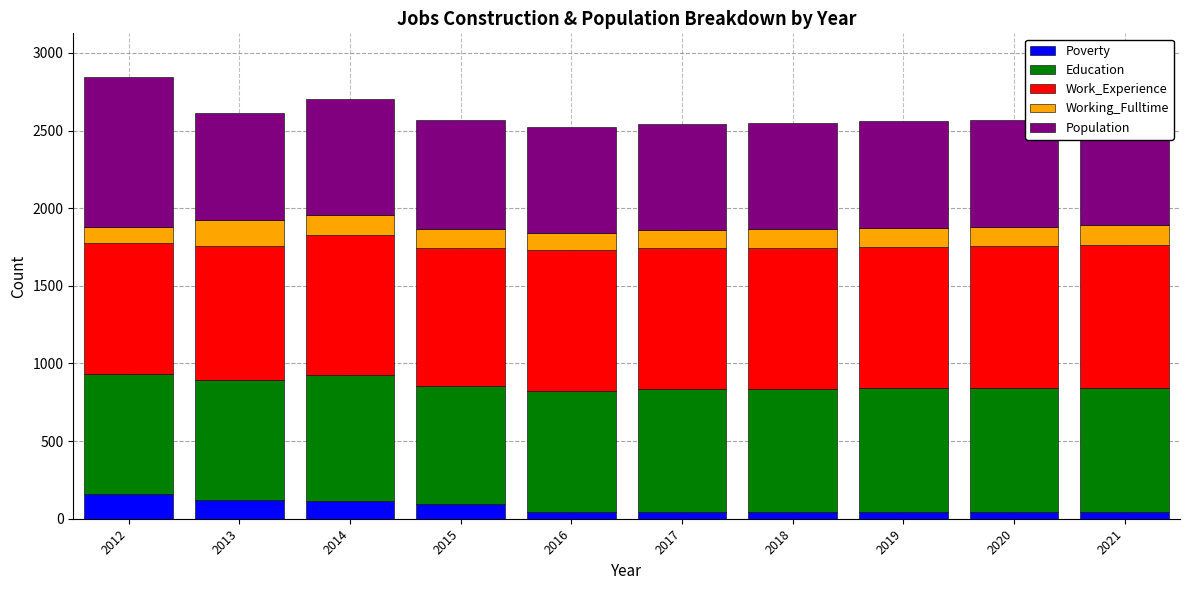

What is the average value of the Poverty series?

74